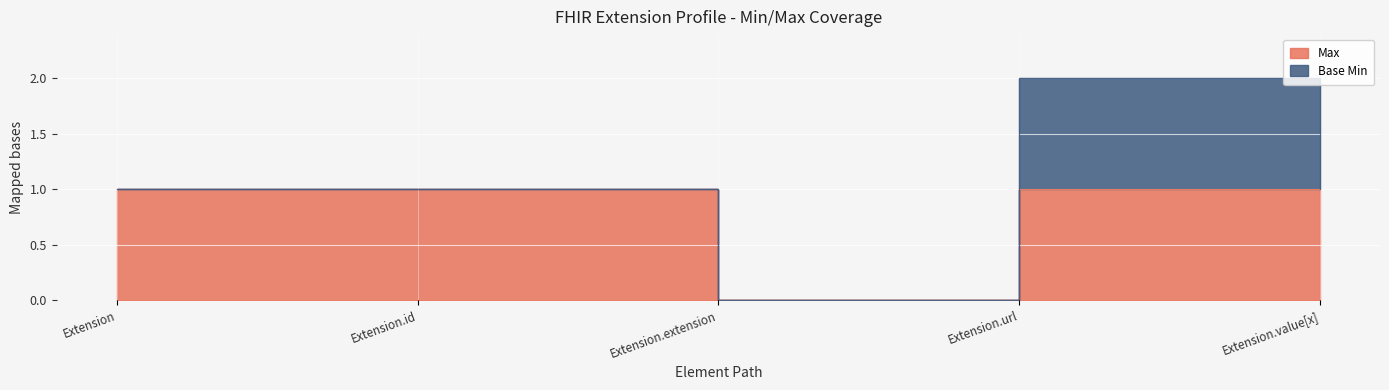

Rank the categories by value from highest to lowest.

Extension, Extension.id, Extension.url, Extension.value[x], Extension.extension